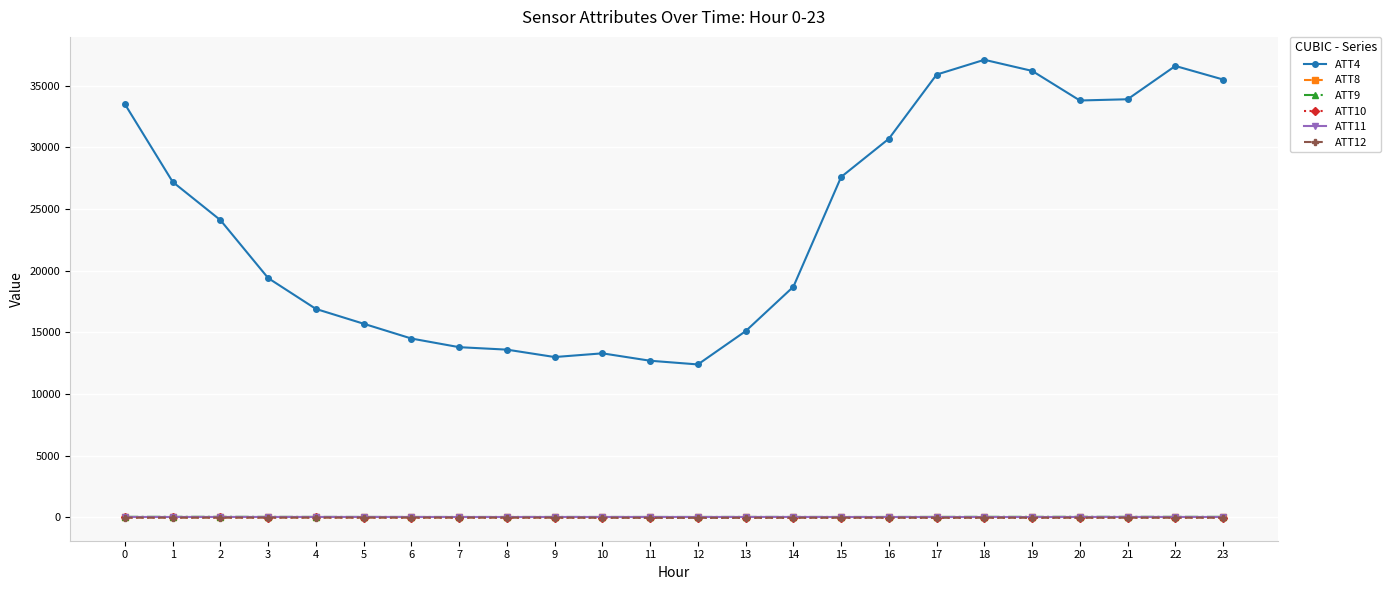

What is the difference between the ATT8 values at 6 and 17?

4.8